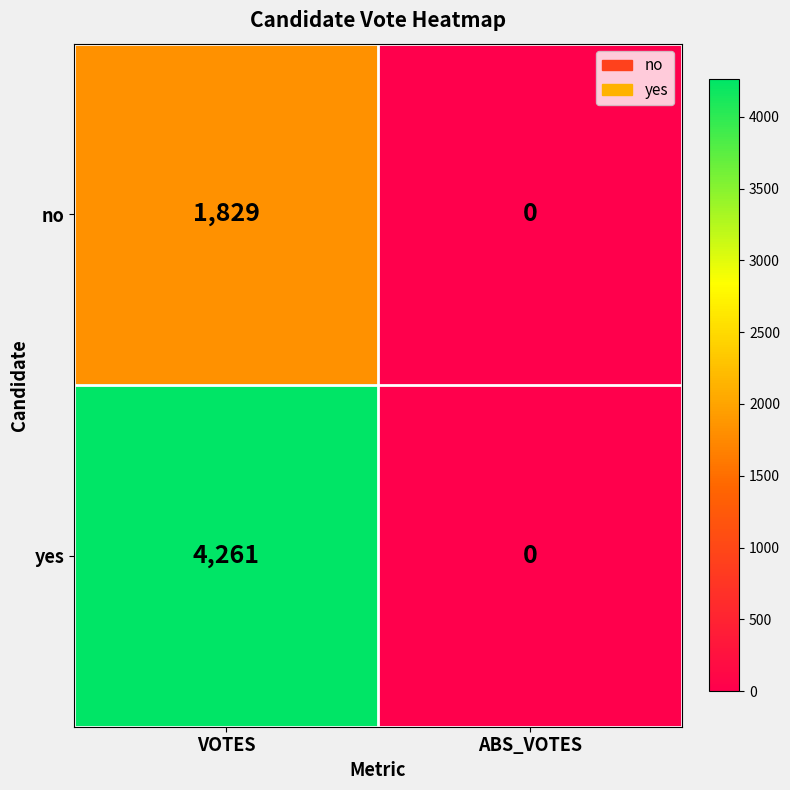

Which category has the highest value across all series?

VOTES